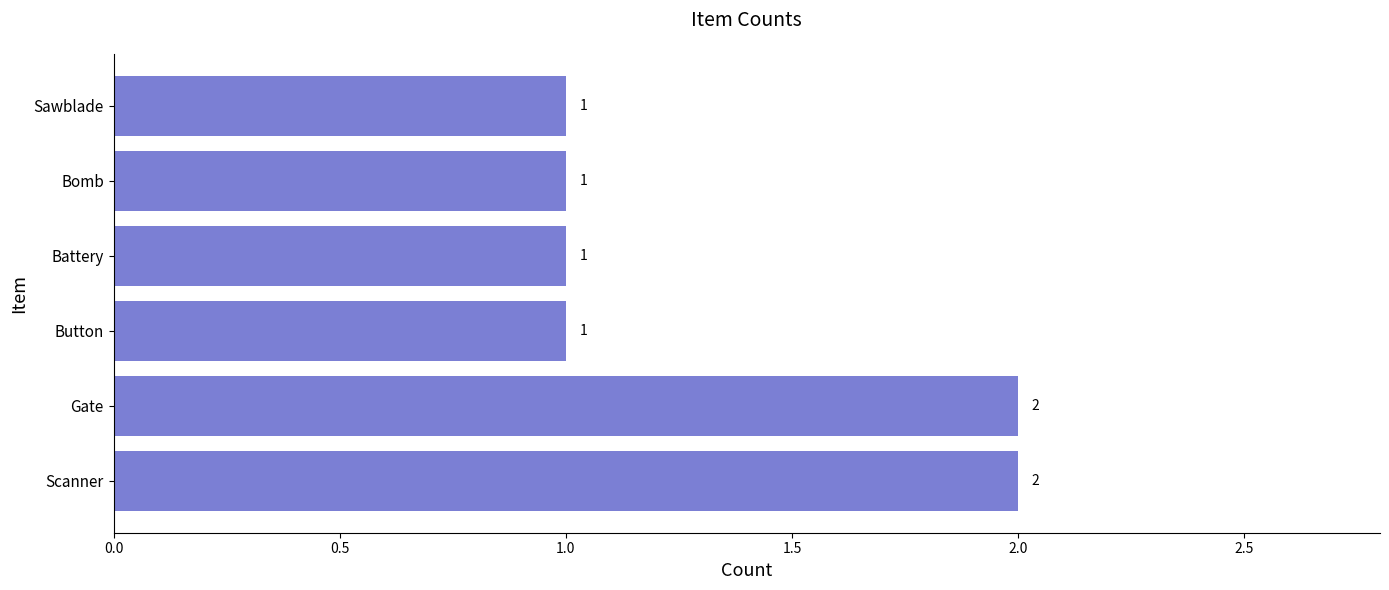

How many data points are above 1?

2